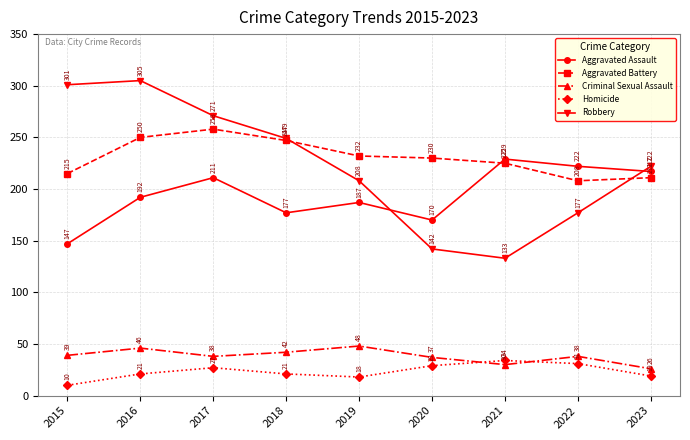

True or false: Homicide has a value of 10 at 2015.

True